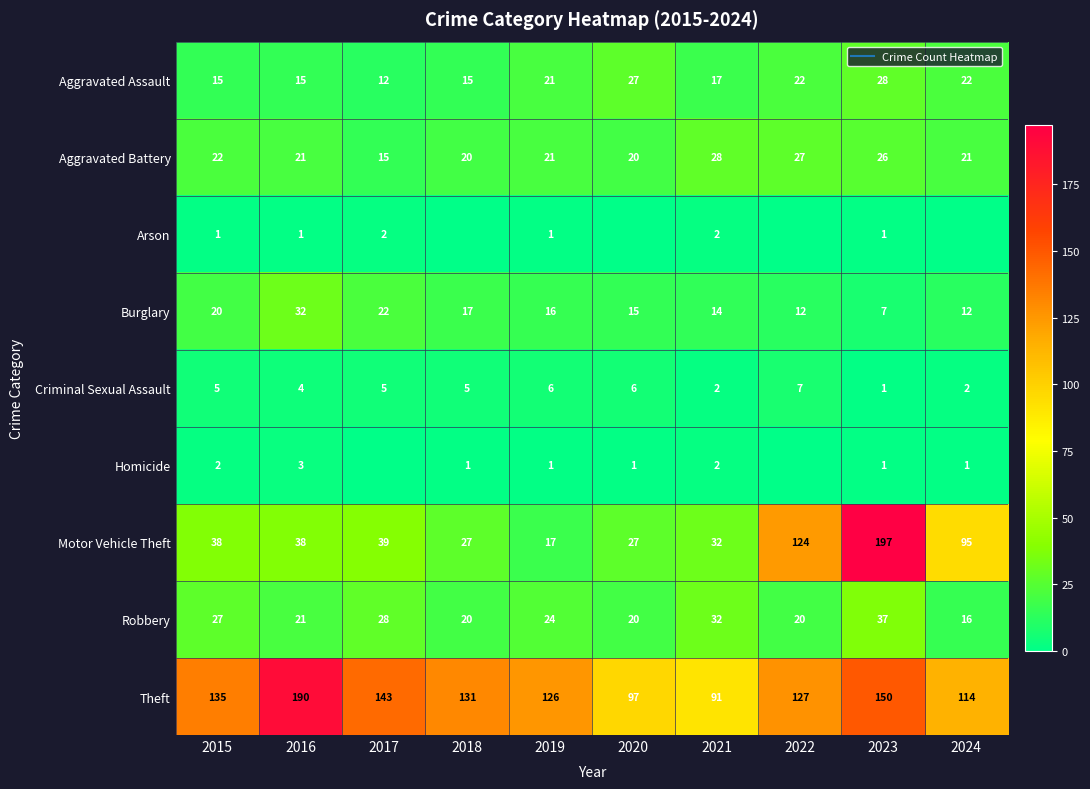

The Criminal Sexual Assault series shows 3 at 2021. True or false?

False